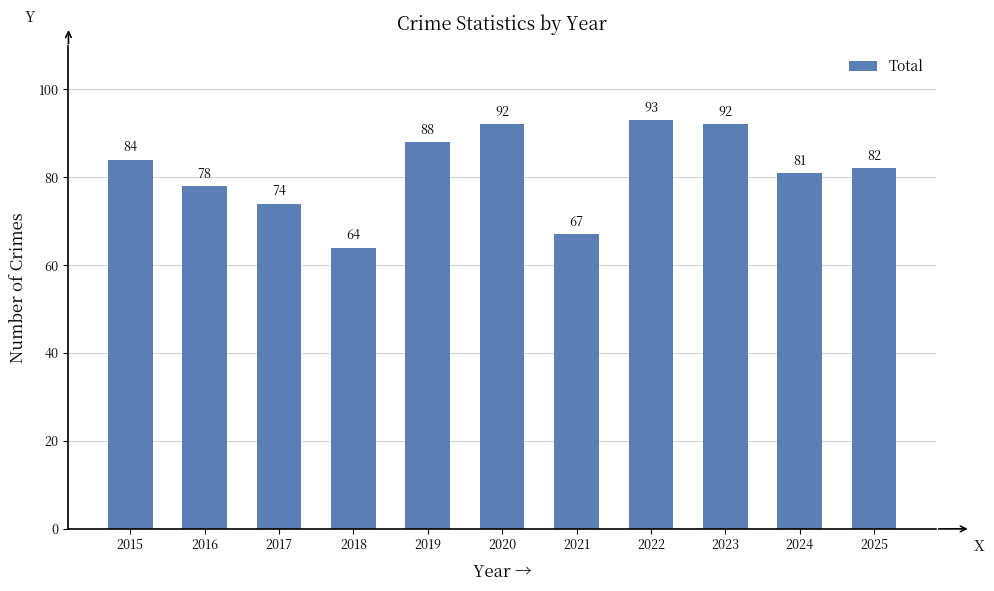

Reading left to right, what are all the values shown in this chart?

2015=84	2016=78	2017=74	2018=64	2019=88	2020=92	2021=67	2022=93	2023=92	2024=81	2025=82